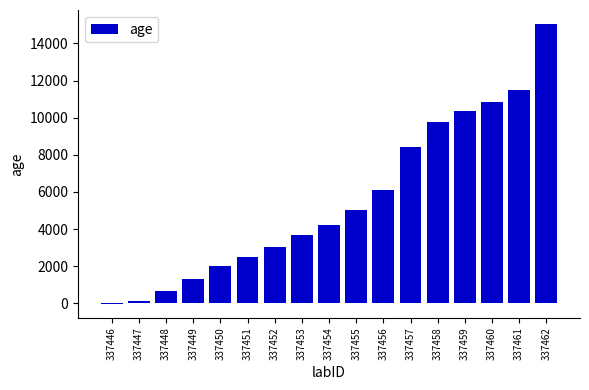

The chart shows a value of 3660 at 337453. True or false?

True